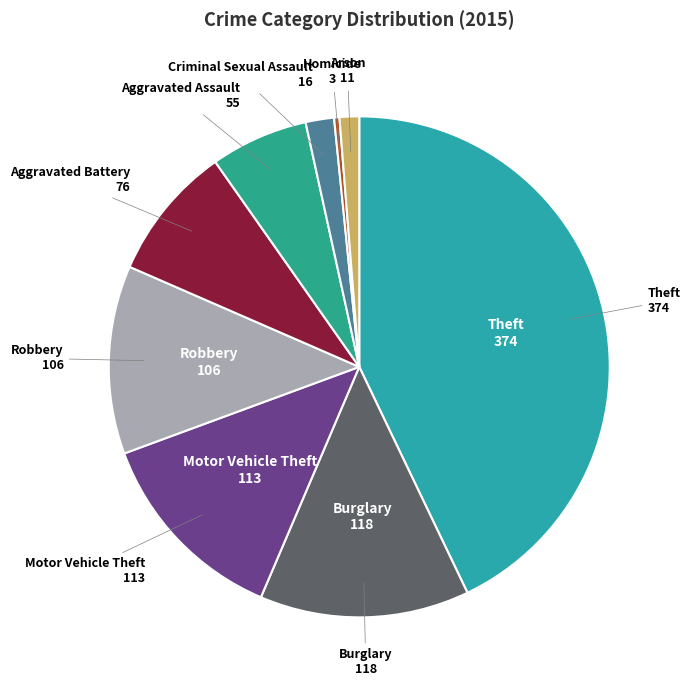

Count the number of slices in the pie.

9